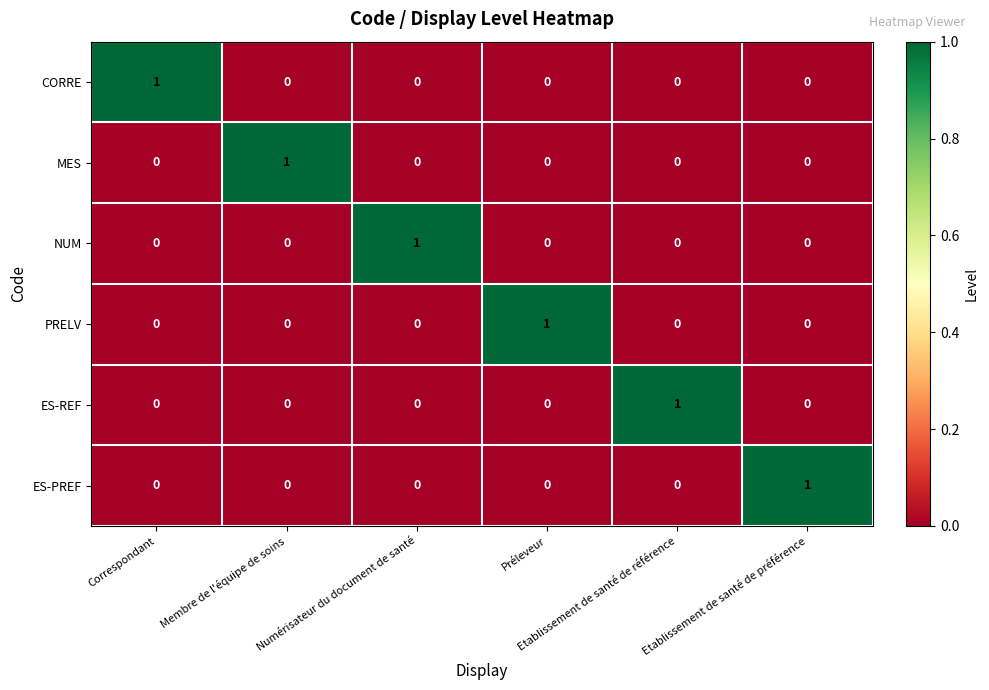

At how many categories does at least one series exceed 0?

6